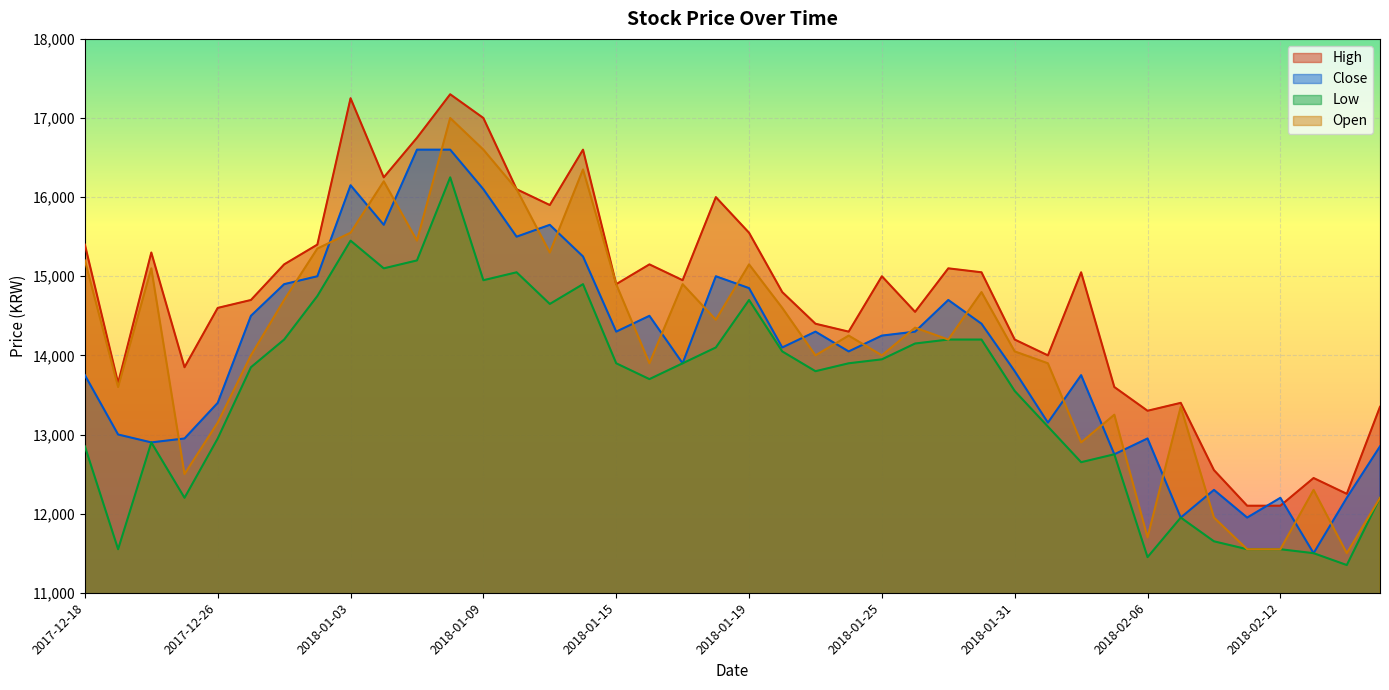

Which series has the largest total across all categories?

High